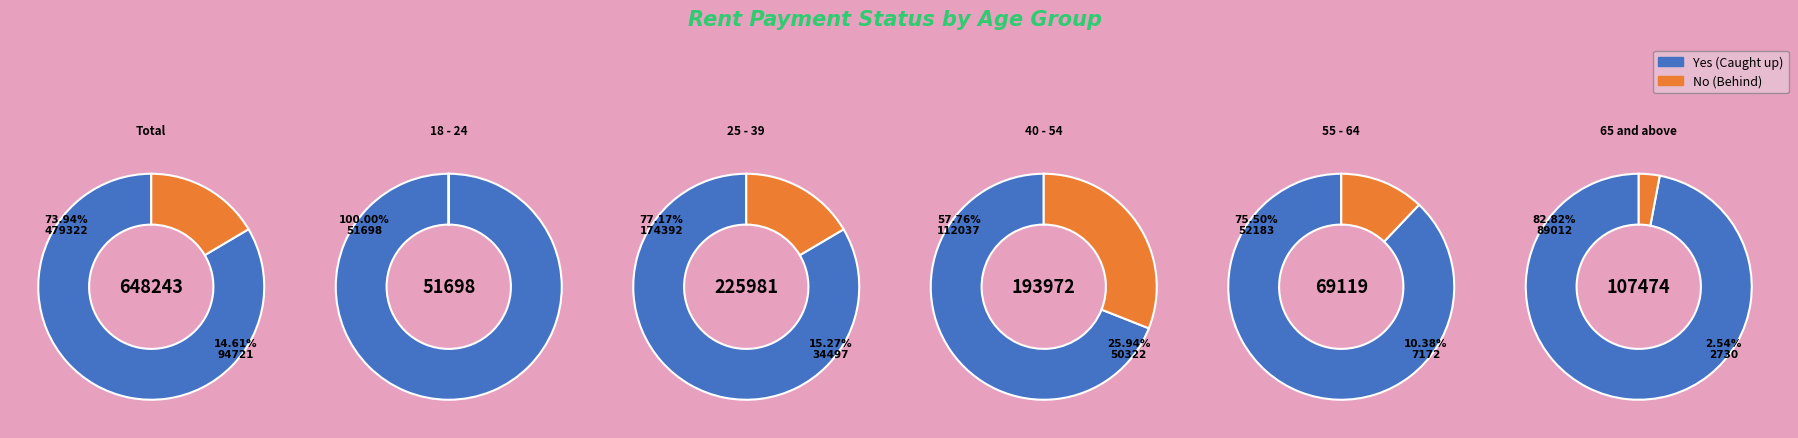

Rank the series by their average value, from lowest to highest.

No, Yes